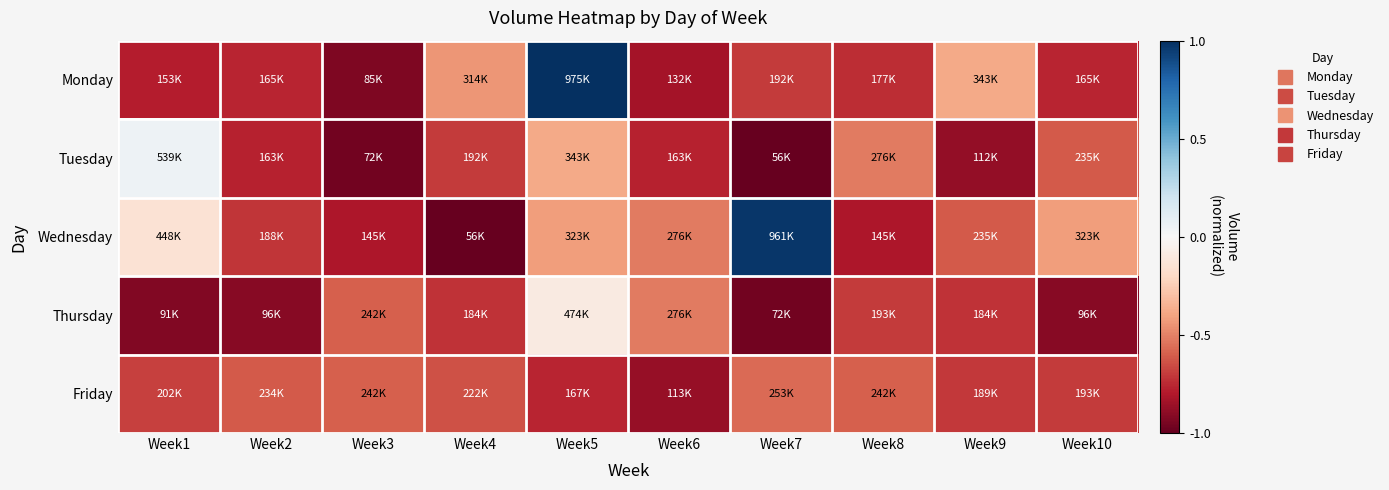

Reading left to right, list all the values displayed in this chart.

Monday: Week1=-0.8	Week2=-0.8	Week3=-0.9	Week4=-0.4	Week5=1.0	Week6=-0.8	Week7=-0.7	Week8=-0.7	Week9=-0.4	Week10=-0.8
Tuesday: Week1=0.1	Week2=-0.8	Week3=-1.0	Week4=-0.7	Week5=-0.4	Week6=-0.8	Week7=-1.0	Week8=-0.5	Week9=-0.9	Week10=-0.6
Wednesday: Week1=-0.1	Week2=-0.7	Week3=-0.8	Week4=-1.0	Week5=-0.4	Week6=-0.5	Week7=1.0	Week8=-0.8	Week9=-0.6	Week10=-0.4
Thursday: Week1=-0.9	Week2=-0.9	Week3=-0.6	Week4=-0.7	Week5=-0.1	Week6=-0.5	Week7=-1.0	Week8=-0.7	Week9=-0.7	Week10=-0.9
Friday: Week1=-0.7	Week2=-0.6	Week3=-0.6	Week4=-0.6	Week5=-0.8	Week6=-0.9	Week7=-0.6	Week8=-0.6	Week9=-0.7	Week10=-0.7